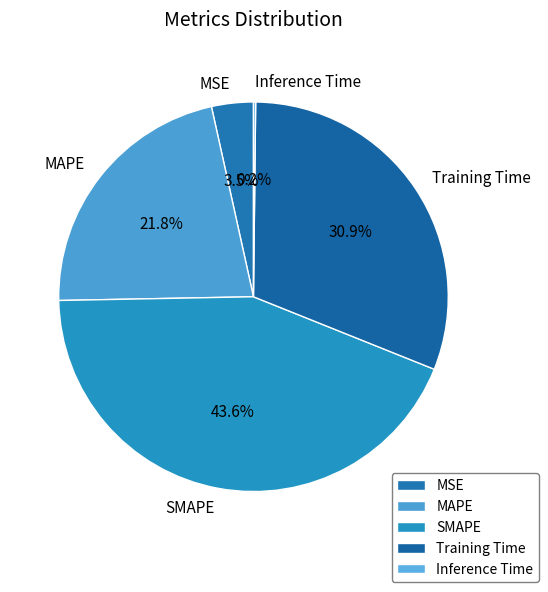

Is MAPE the majority of the pie?

No